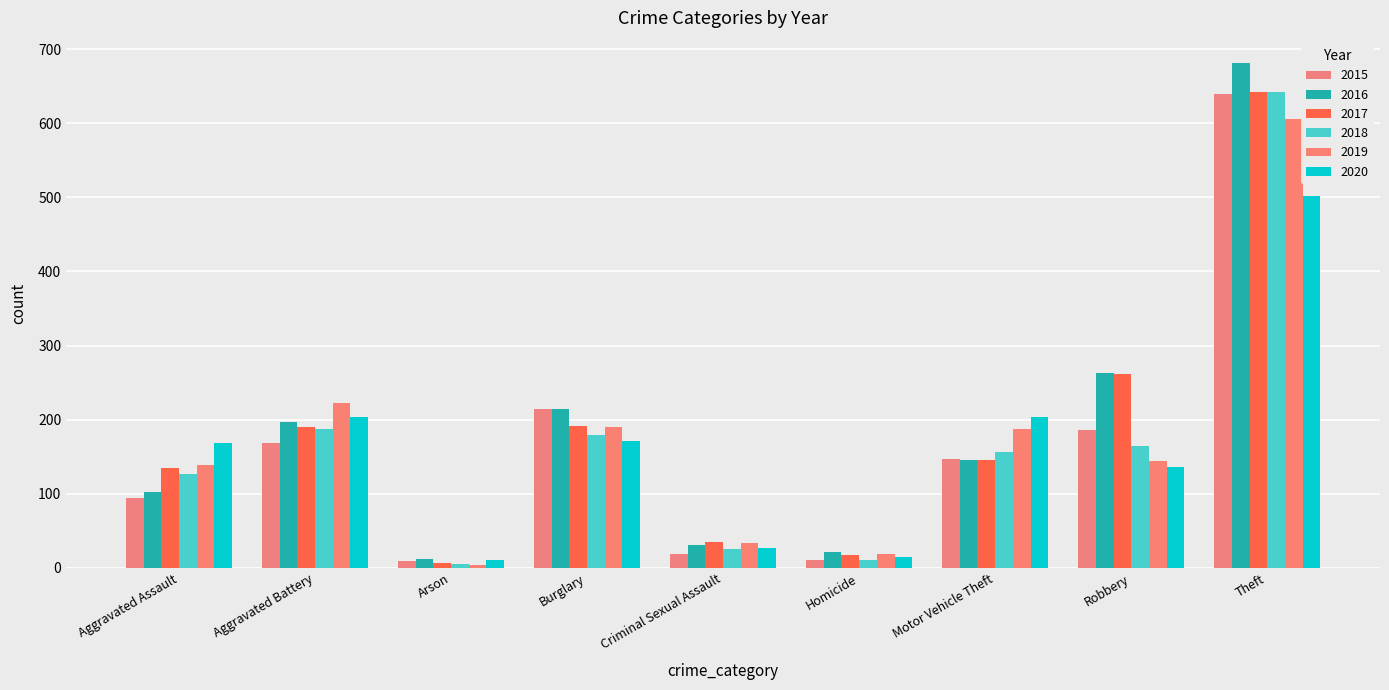

The value of 2017 at Theft is 642. True or false?

True